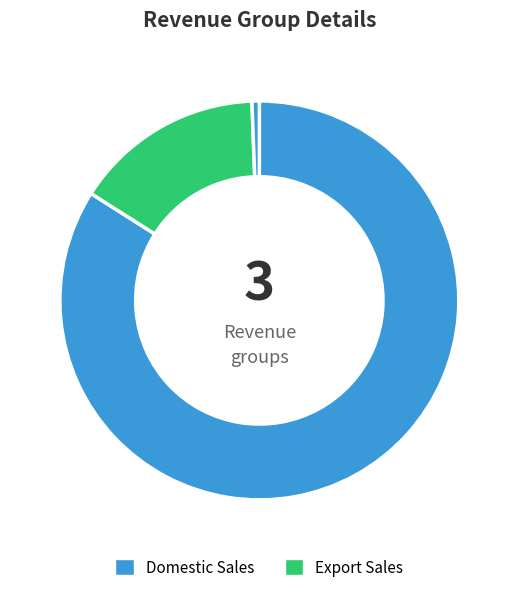

Count the number of slices in the pie.

3